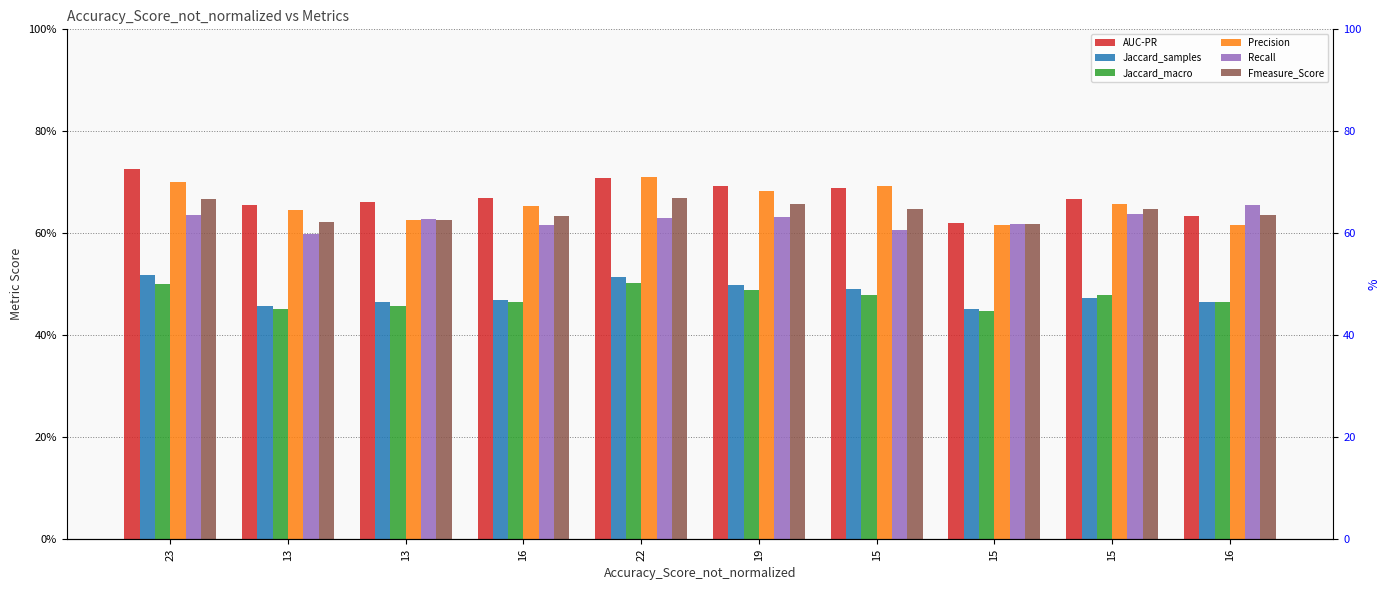

Reading right to left, transcribe all the data shown in this chart.

AUC-PR: 0.6	0.7	0.6	0.7	0.7	0.7	0.7	0.7	0.7	0.7
Jaccard_samples: 0.5	0.5	0.5	0.5	0.5	0.5	0.5	0.5	0.5	0.5
Jaccard_macro: 0.5	0.5	0.4	0.5	0.5	0.5	0.5	0.5	0.5	0.5
Precision: 0.6	0.7	0.6	0.7	0.7	0.7	0.7	0.6	0.6	0.7
Recall: 0.7	0.6	0.6	0.6	0.6	0.6	0.6	0.6	0.6	0.6
Fmeasure_Score: 0.6	0.6	0.6	0.6	0.7	0.7	0.6	0.6	0.6	0.7